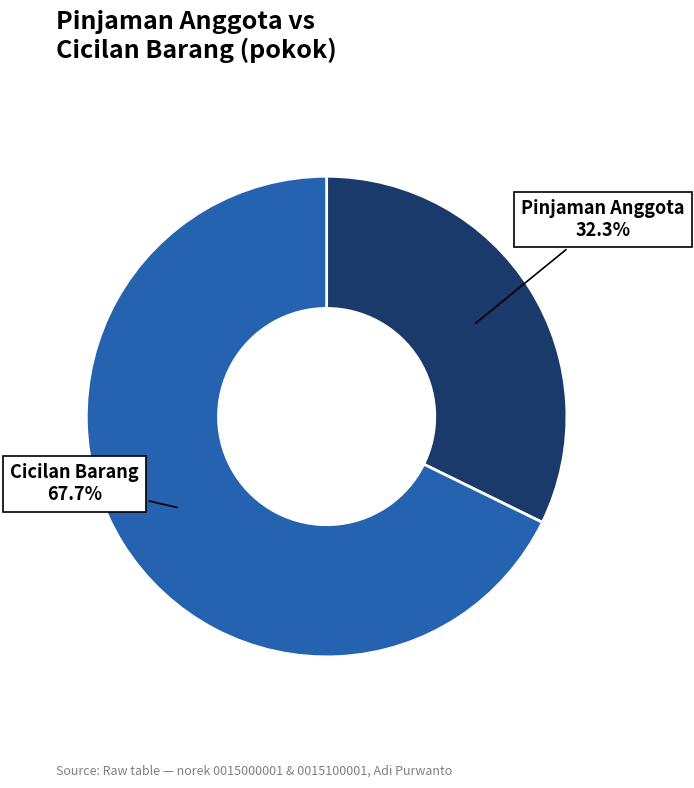

To the nearest percent, what is the average slice percentage?

50%